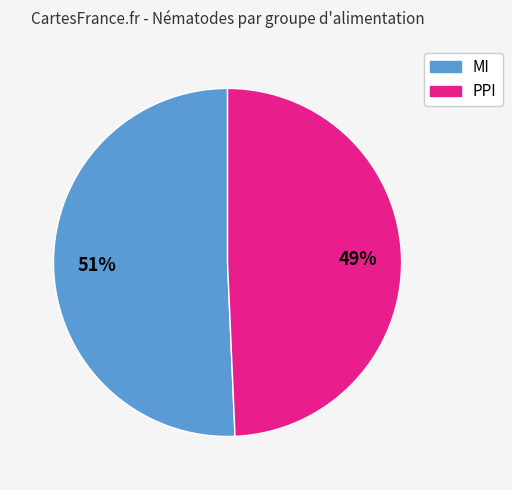

How many slices are in this pie chart?

2